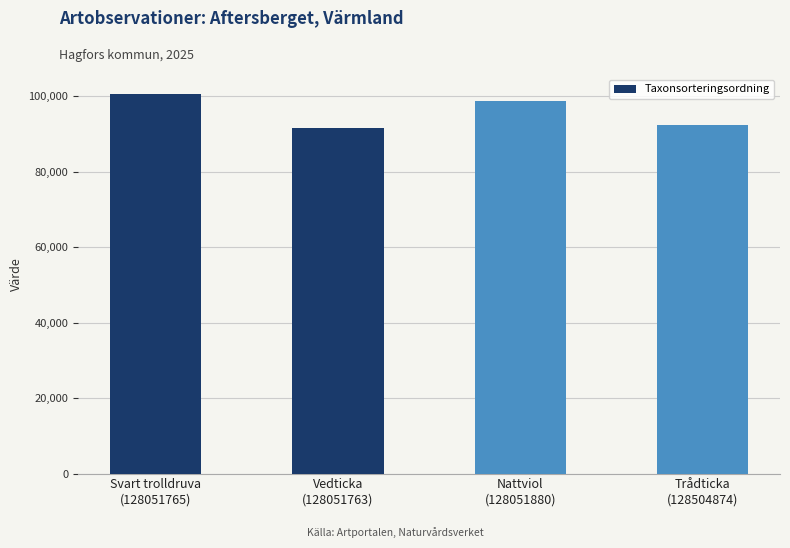

Where does the data first go above 98619?

Svart trolldruva
(128051765)